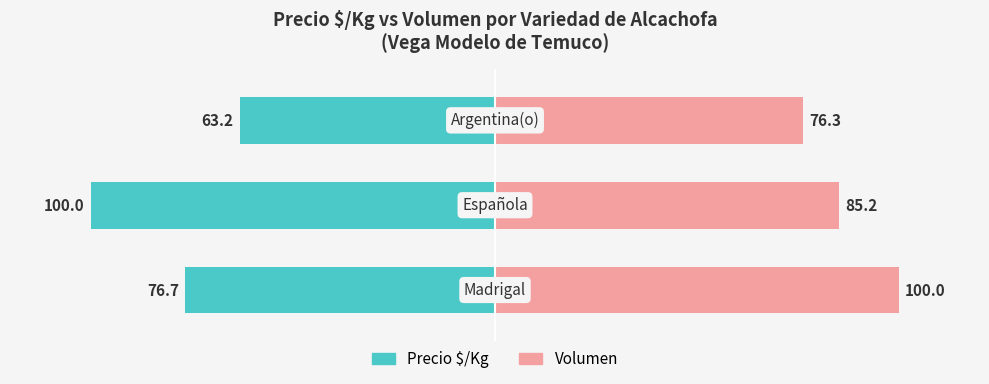

The value of Volumen at 2 is 136.5. True or false?

False